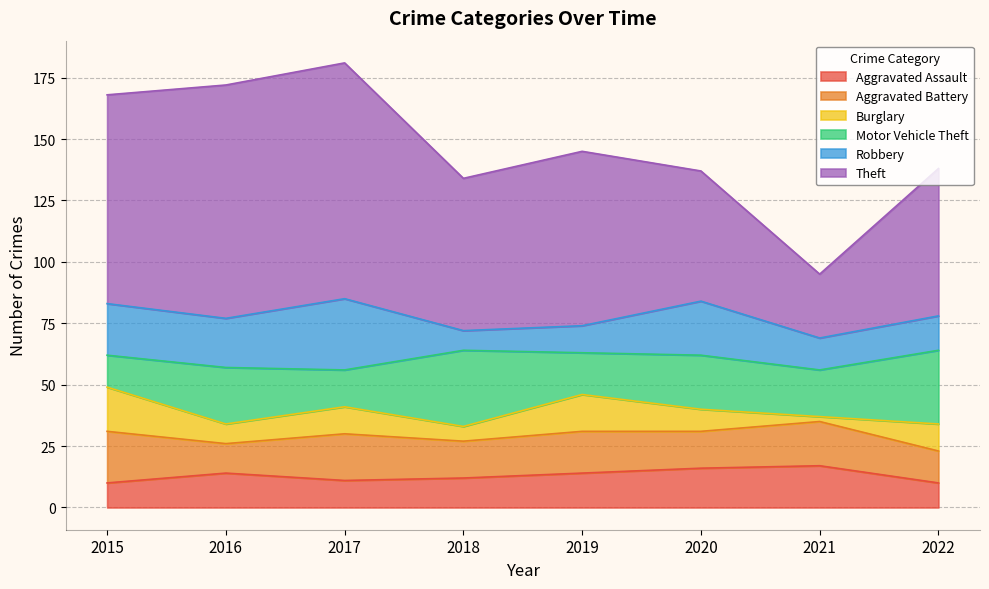

Does the chart display data point markers on the line(s)?

No